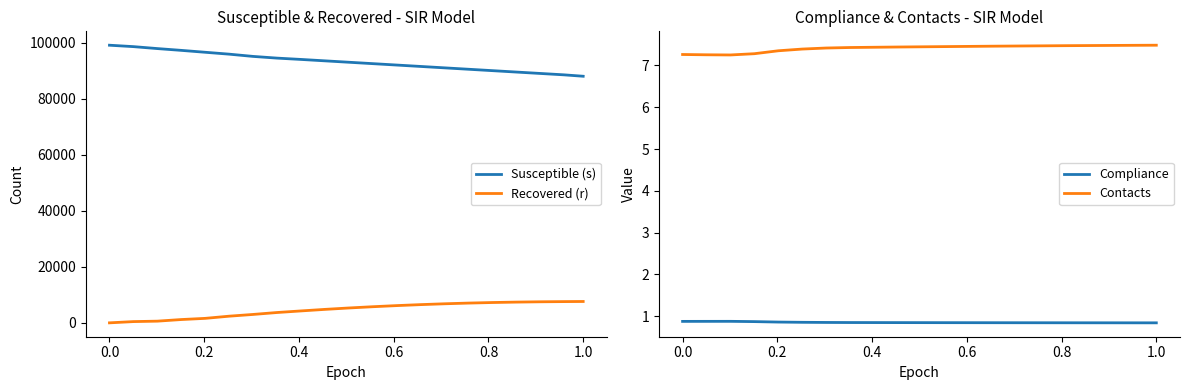

What is the lowest value of the Susceptible (s) series?

88000